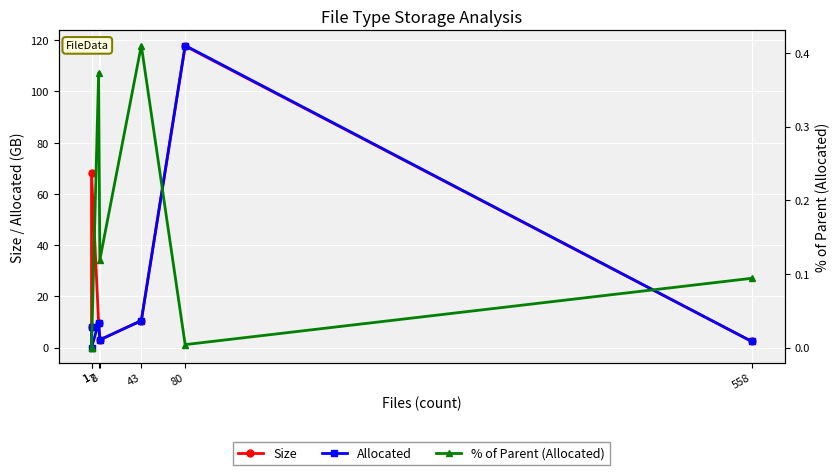

What is the difference between the % of Parent (Allocated) values at 558 and 43?

0.3